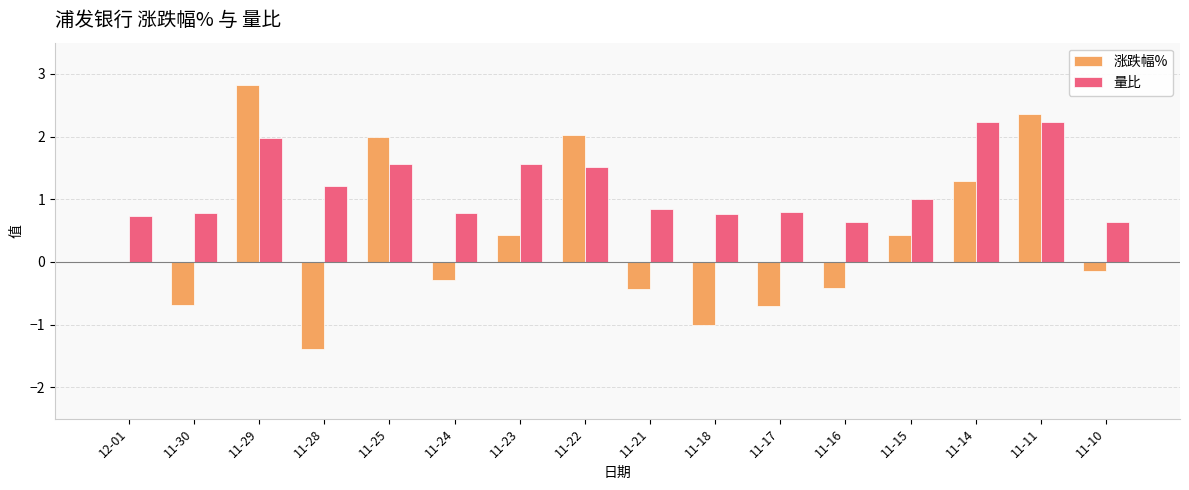

The 涨跌幅% series shows 0.2 at 11-15. True or false?

False